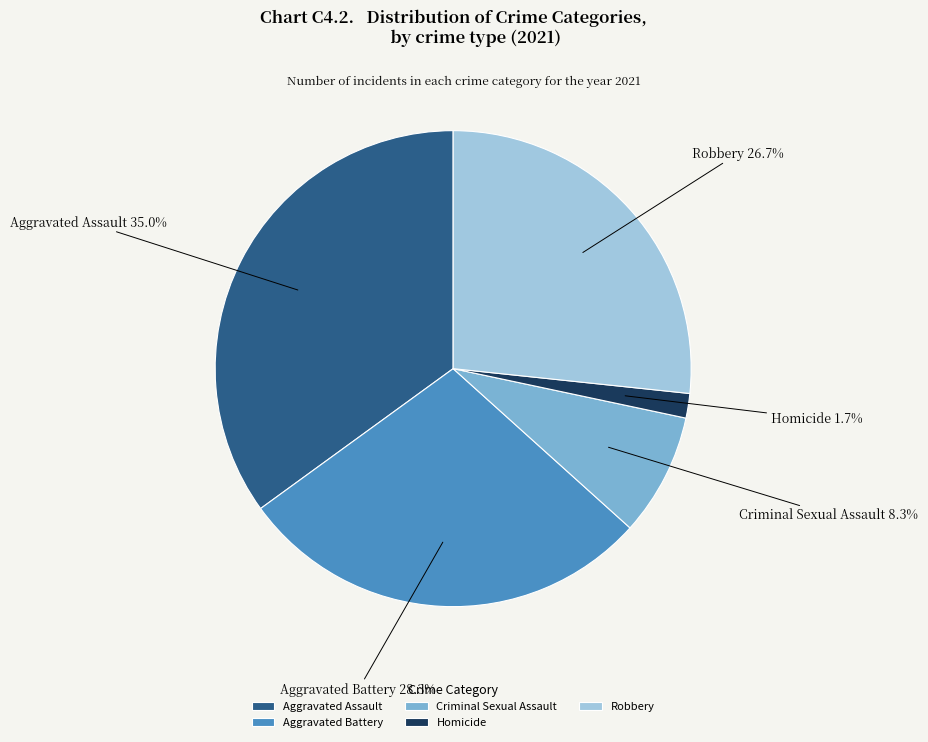

Is Aggravated Assault the majority of the pie?

No